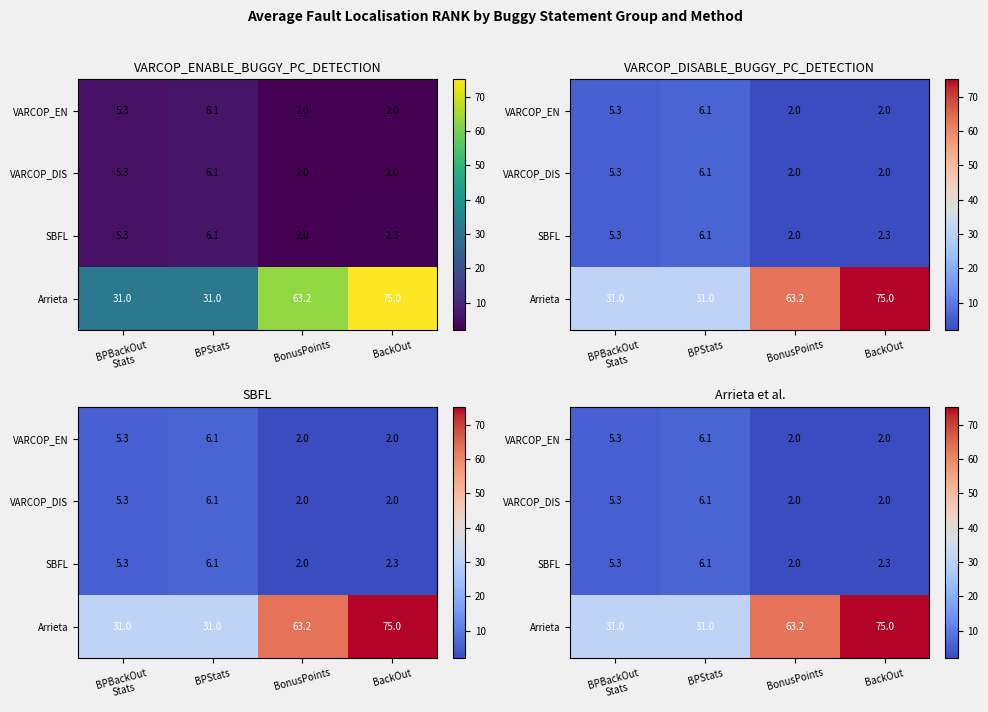

What is the sum of the VARCOP_EN values at BackOut and BPBackOut Stats?

7.3